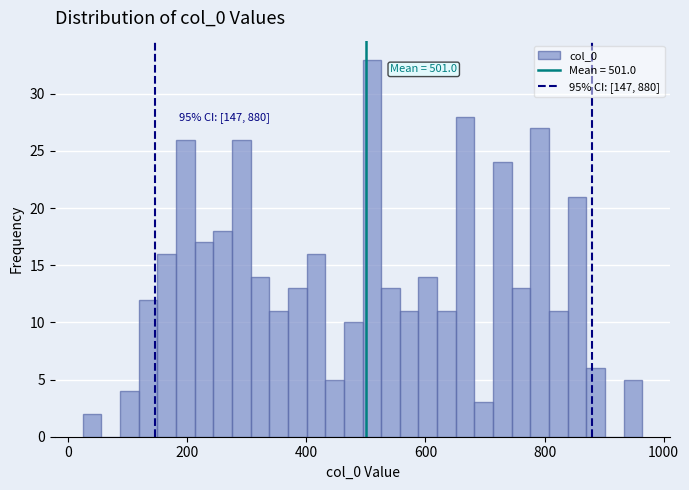

Around what value on the x-axis is the tallest bar? Give the approximate position of its centre, as read against the axis.

520